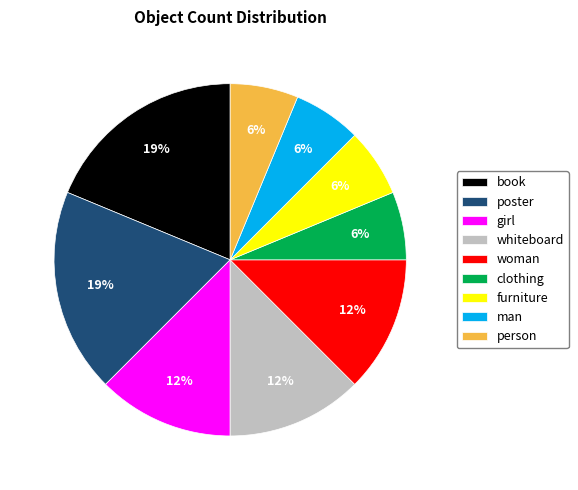

Combined, do whiteboard and furniture account for over 50%?

No